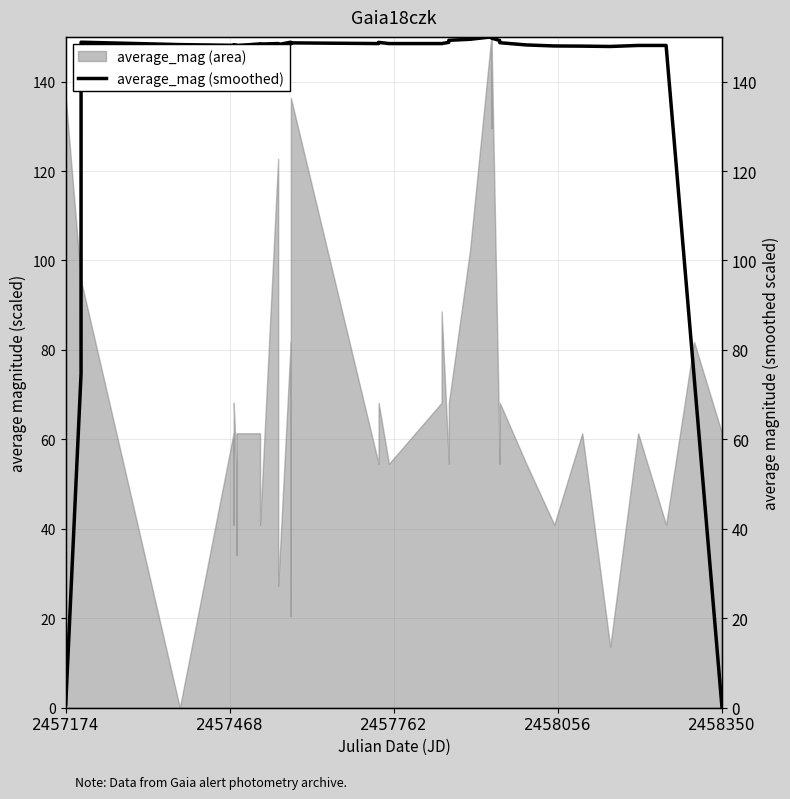

True or false: the data has more than 1 interior local peaks.

True